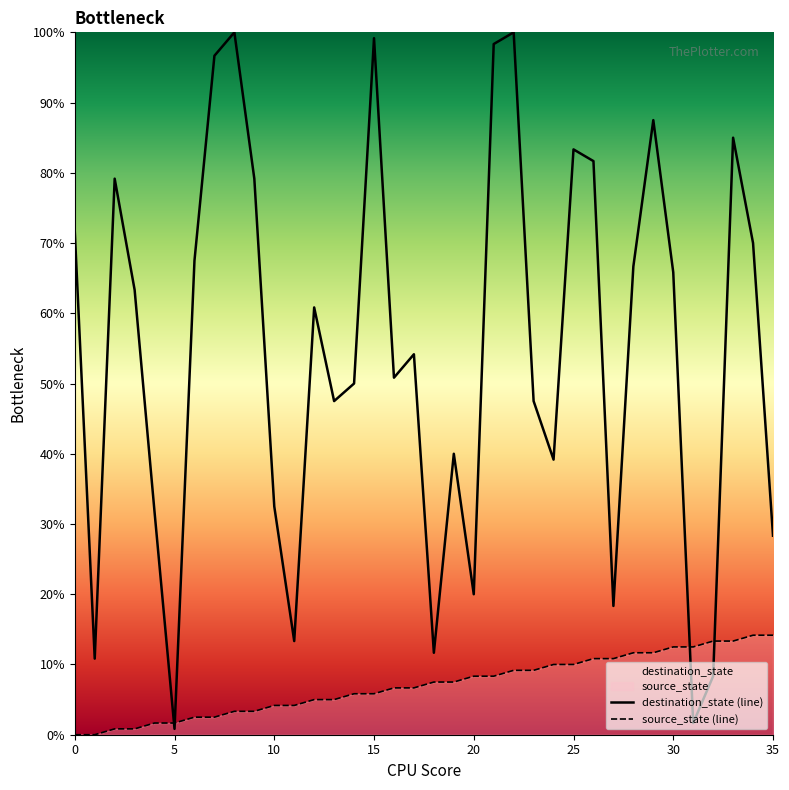

What is the difference between the highest and lowest values at 35?

14.2